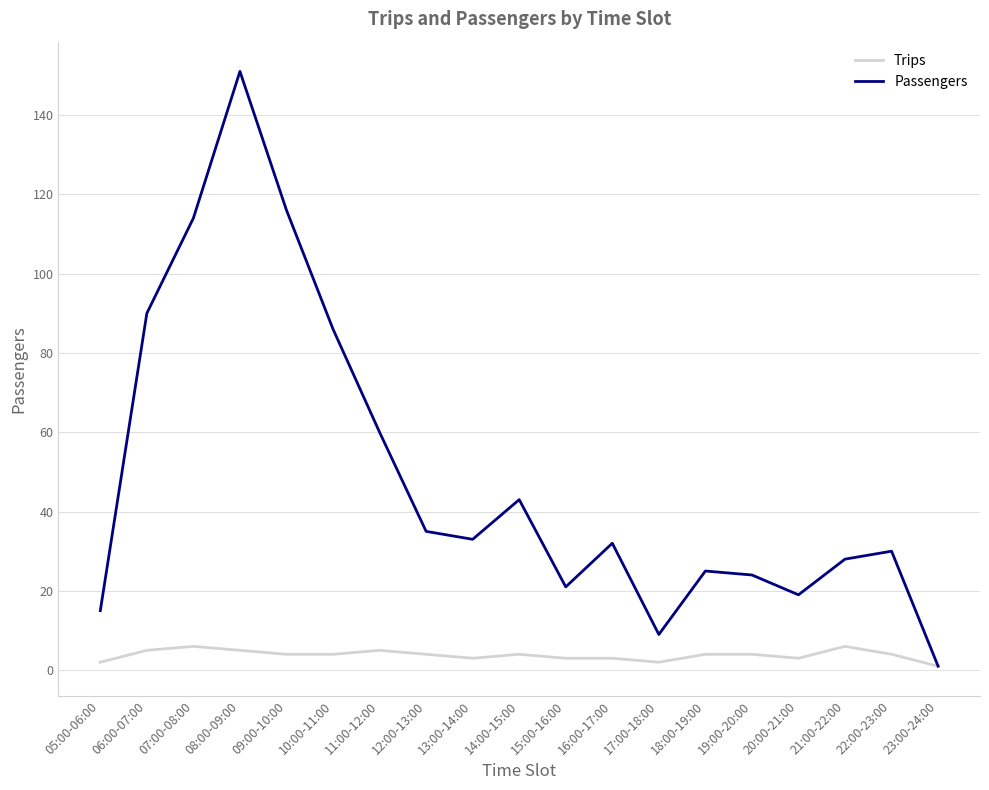

At how many categories does at least one series exceed 98?

3